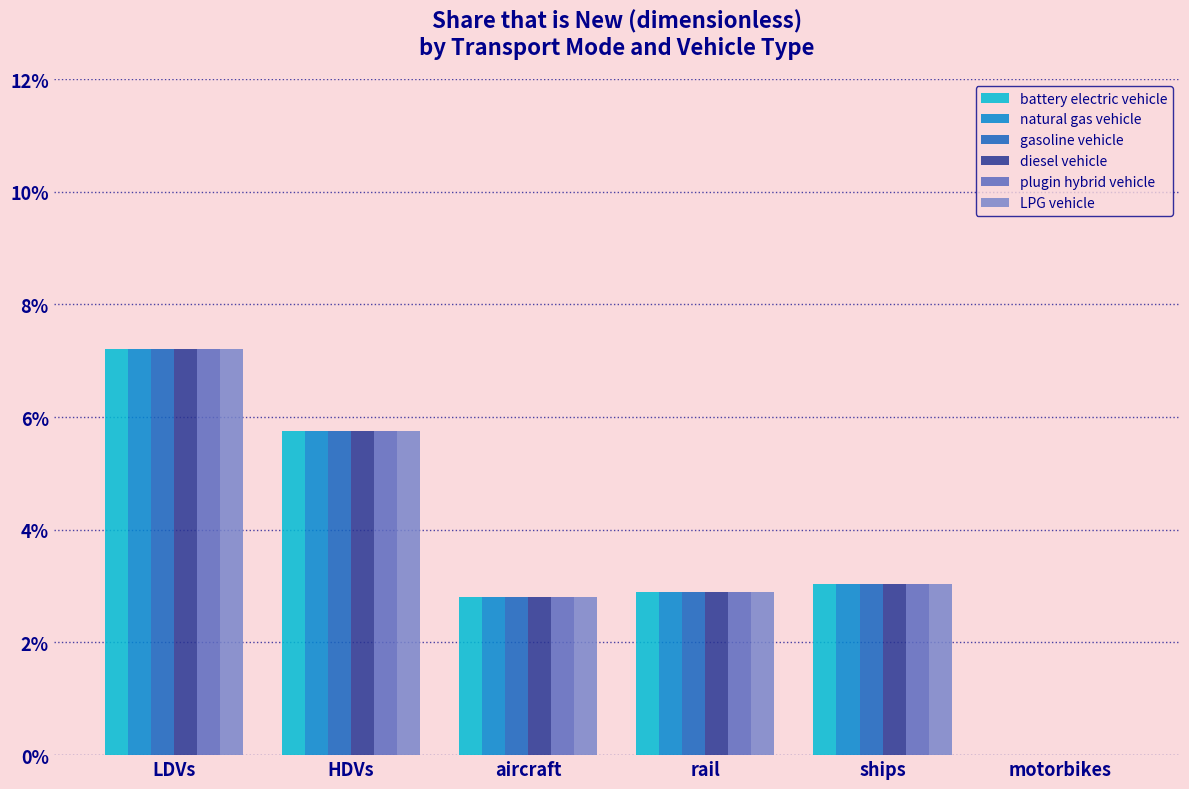

Are the bars horizontal?

No